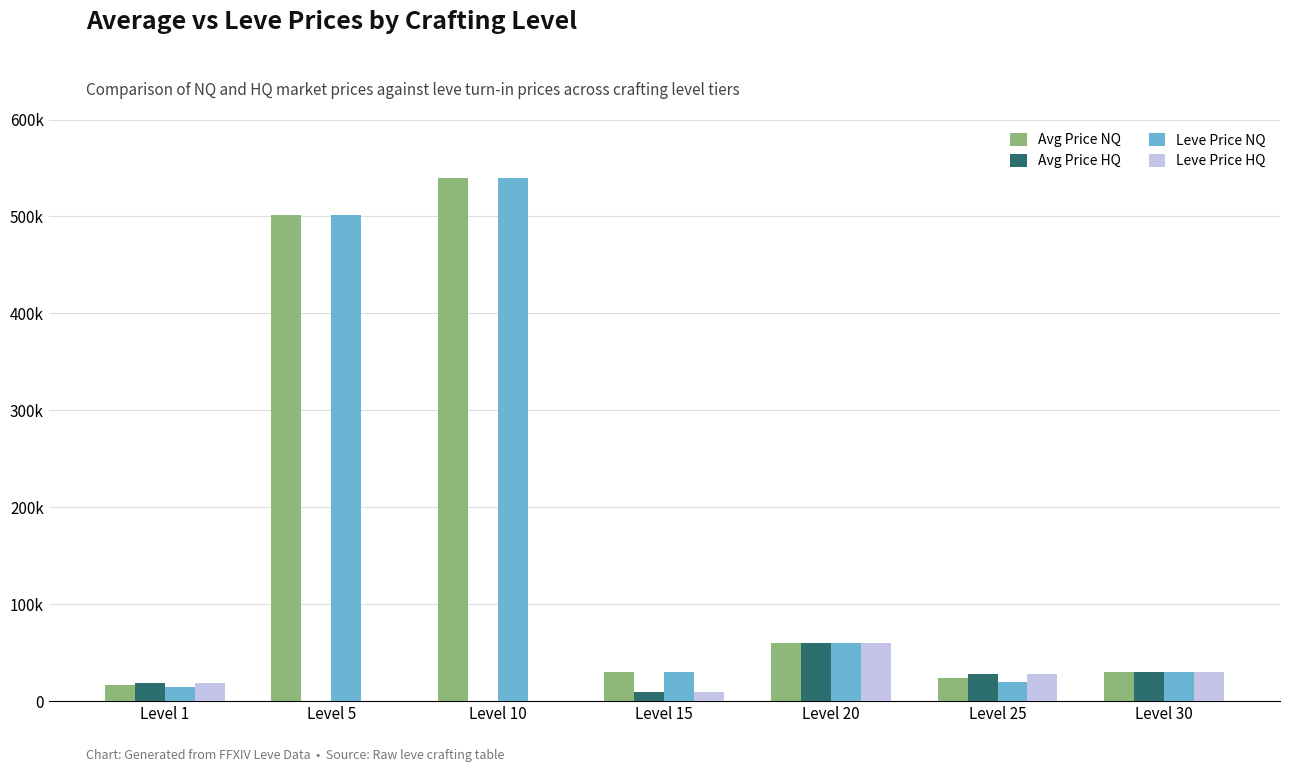

What is the maximum value for Avg Price NQ?

540000